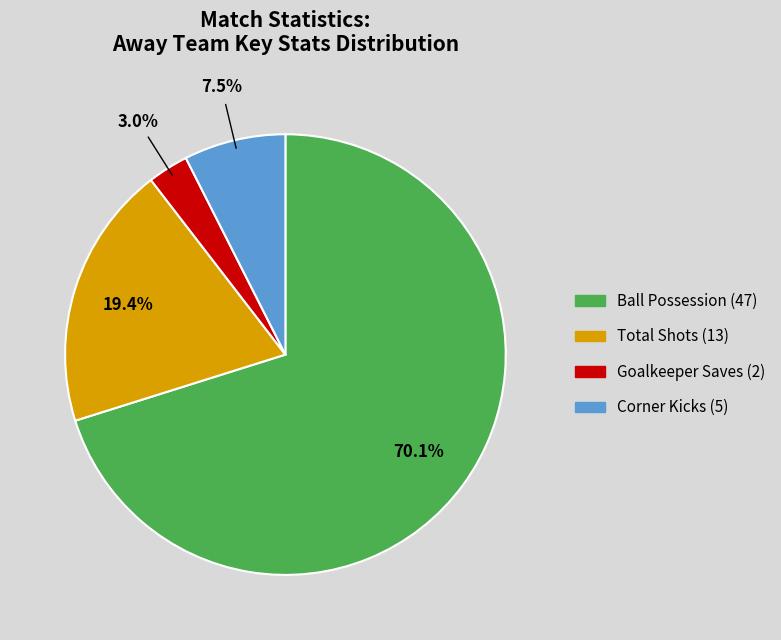

Does any single category account for the majority?

Yes